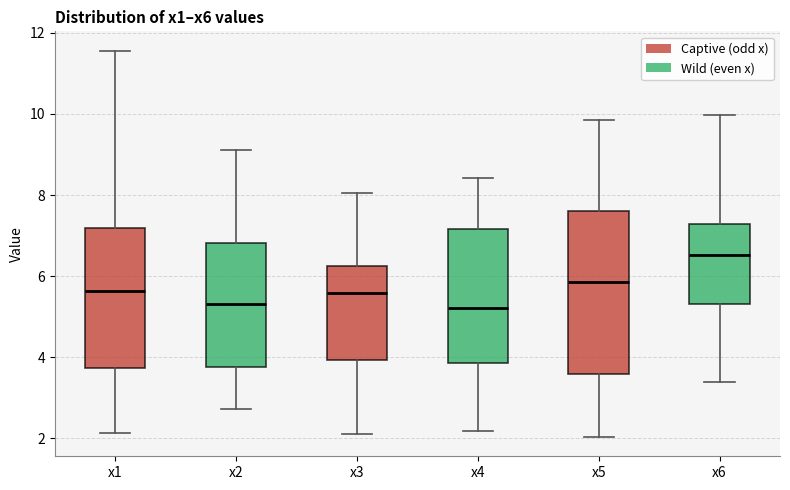

Comparing the boxes themselves (not the whiskers), which one is the tallest?

x5